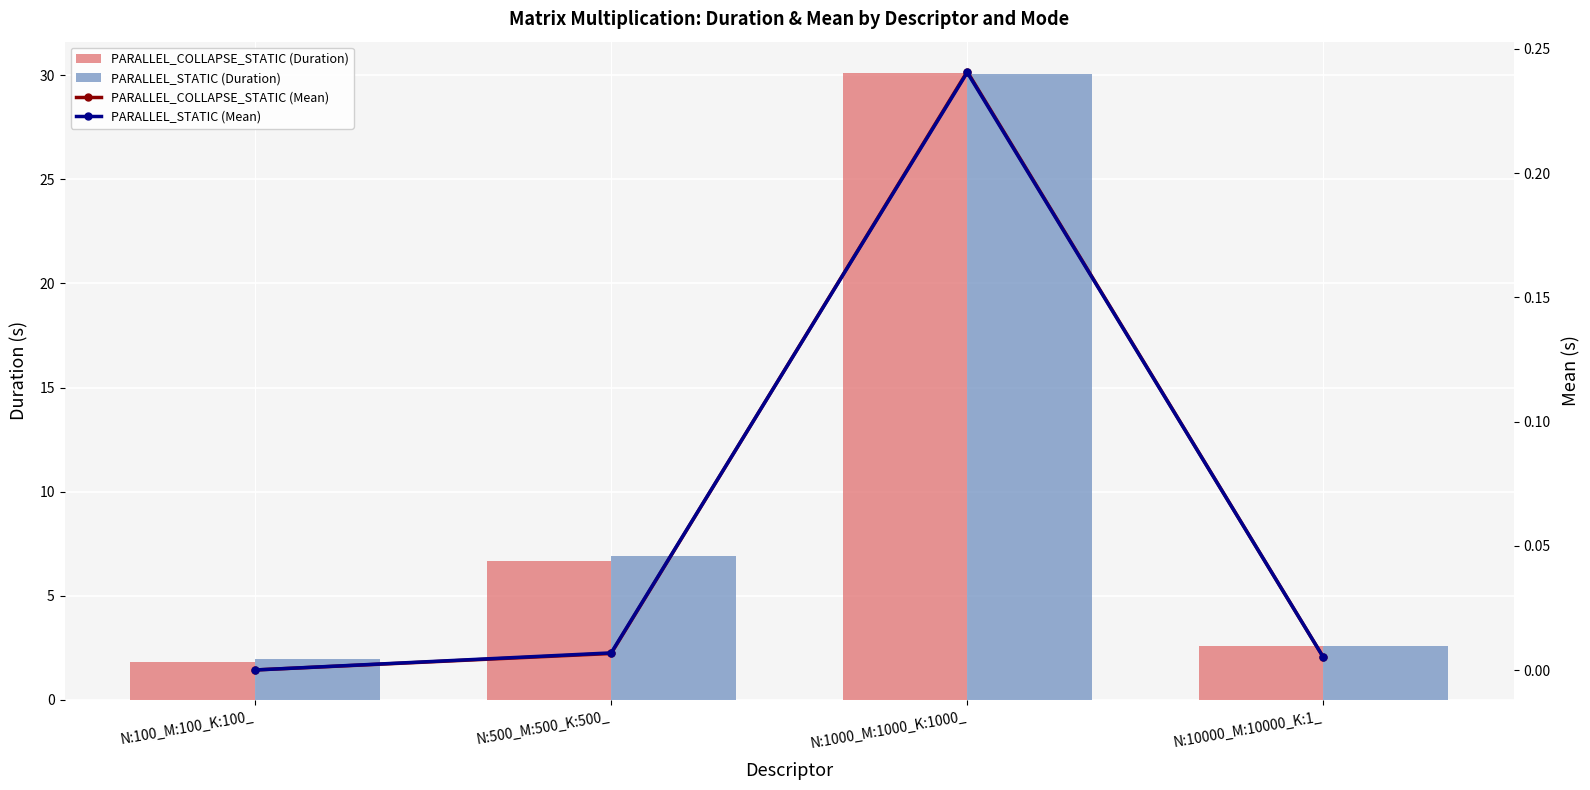

Which series has the largest total across all categories?

PARALLEL_STATIC (Duration)